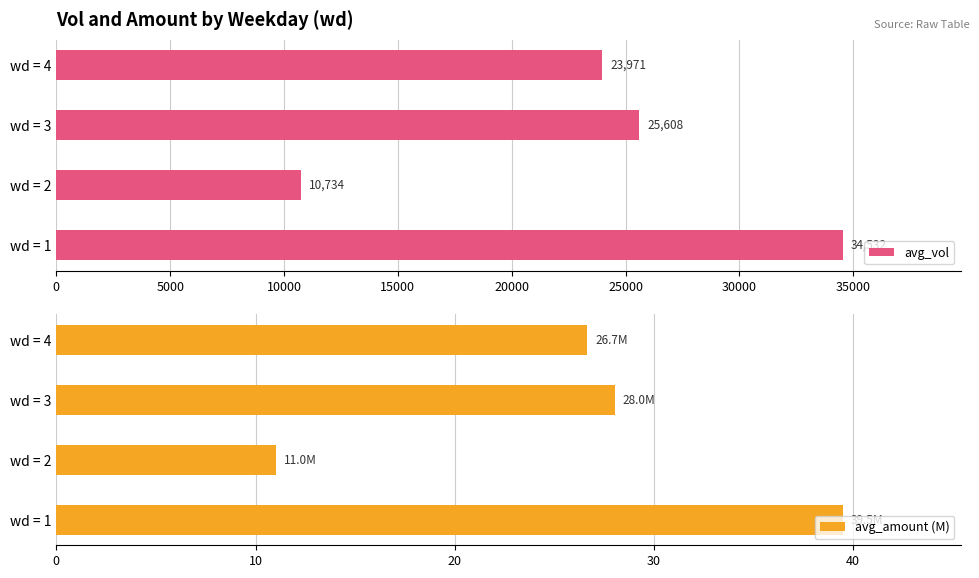

At which label is avg_vol closest to 22632?

wd = 4